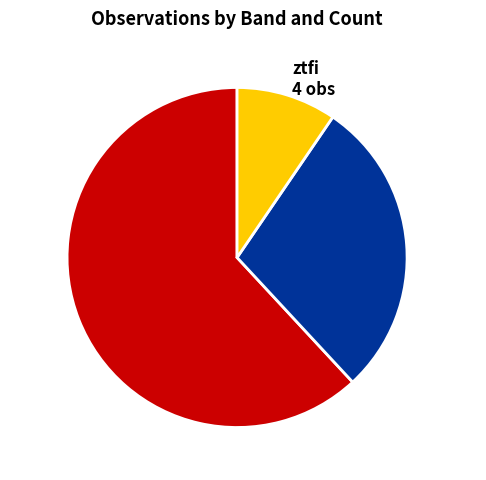

Is it true that ztfg 12 obs is 29% of the pie?

True